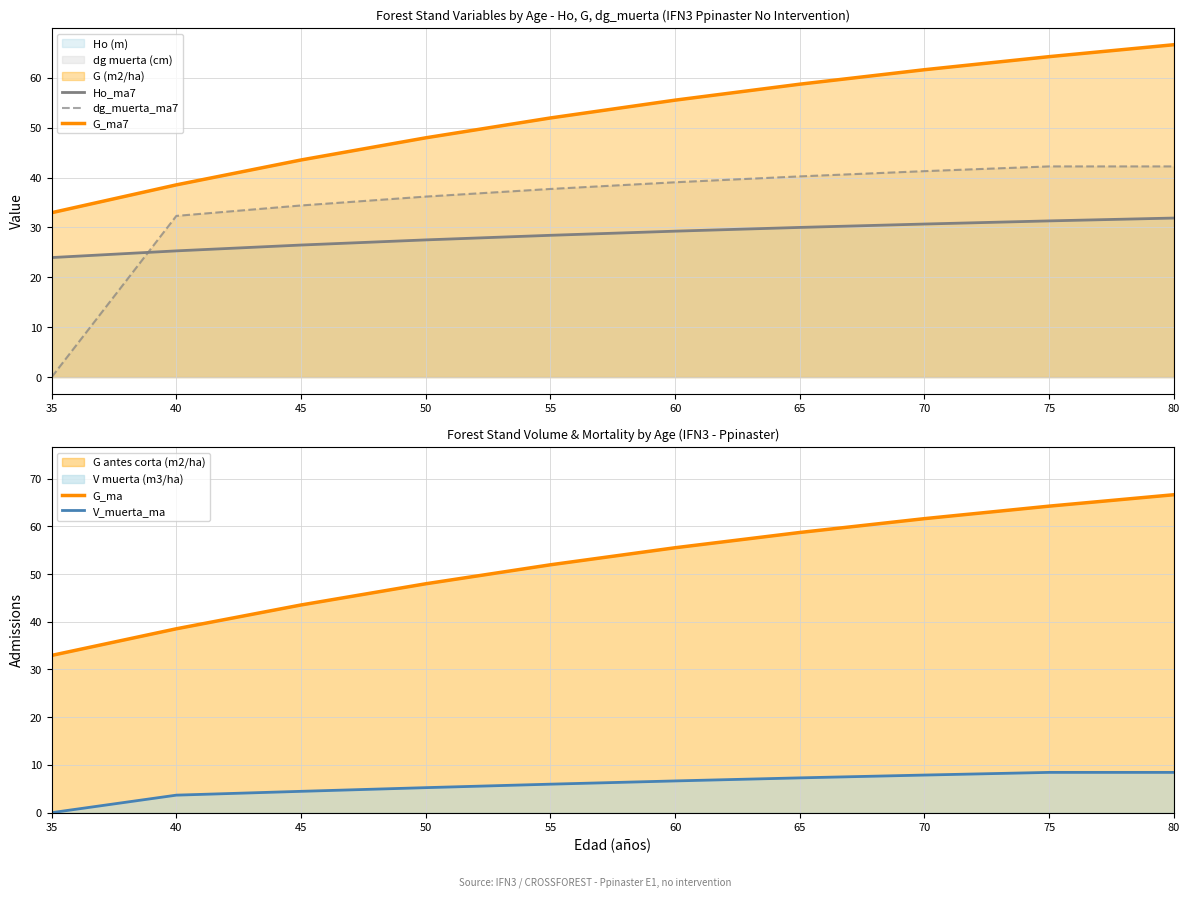

True or false: Ho_ma7 has a value of 36.0 at 45.

False